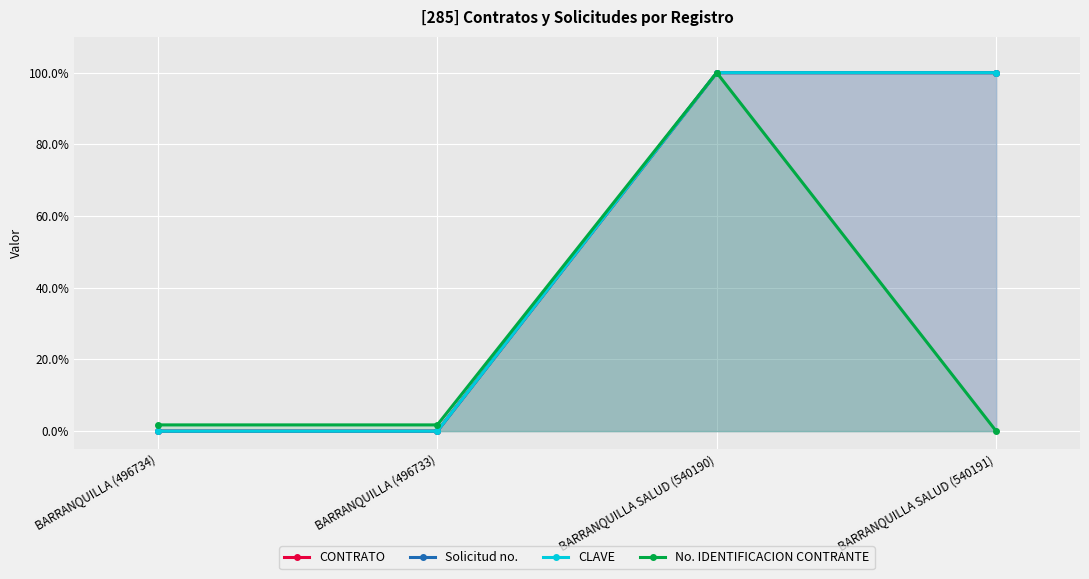

Rank the categories by CONTRATO value from highest to lowest.

BARRANQUILLA SALUD (540191), BARRANQUILLA SALUD (540190), BARRANQUILLA (496734), BARRANQUILLA (496733)